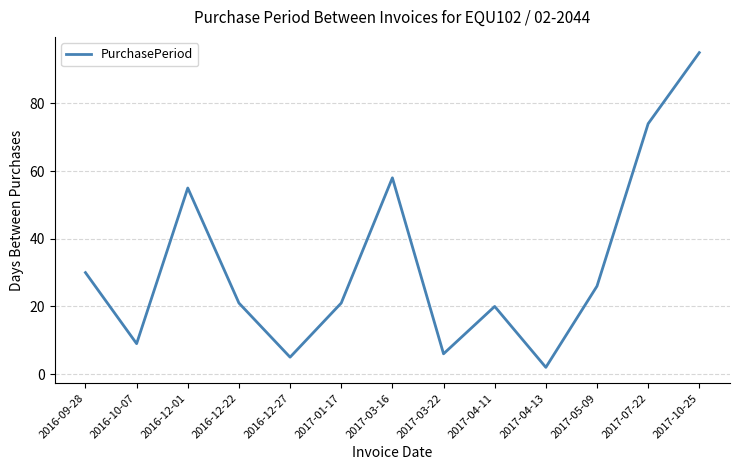

What is the difference between the maximum and minimum values?

93